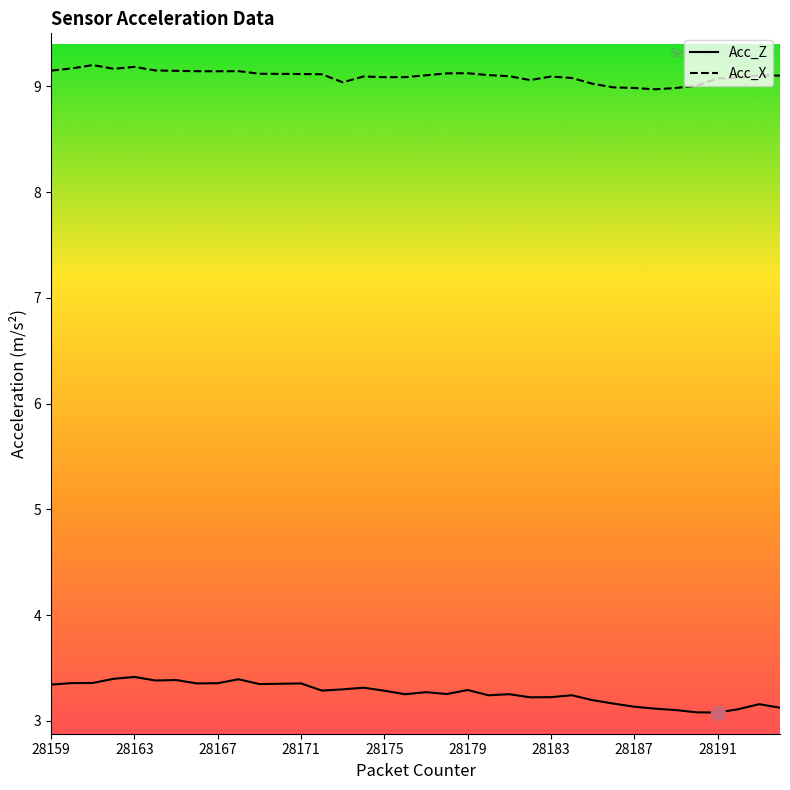

What is the spread (max minus min) of values at 28175?

5.8